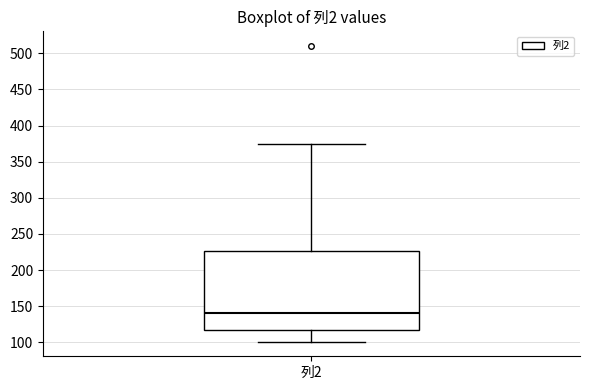

Where is the lower edge of the box for 列2 on the y-axis? The values are not printed on the chart, so give them approximately, as read against the axis.

115